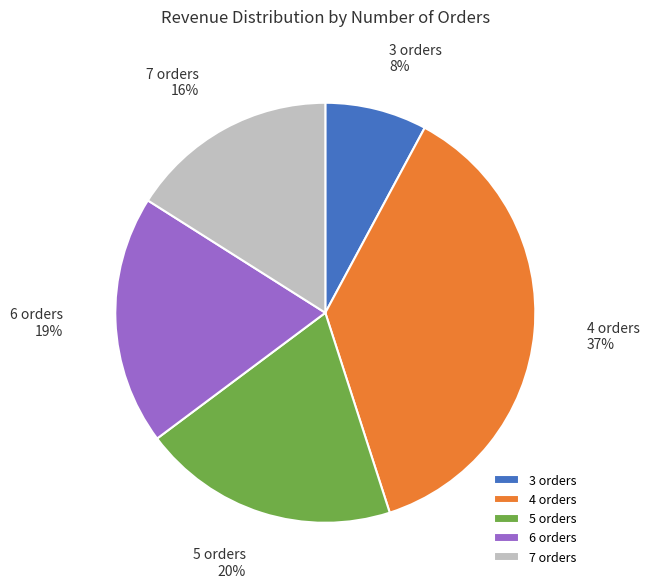

What is the largest slice in the pie chart?

4 orders